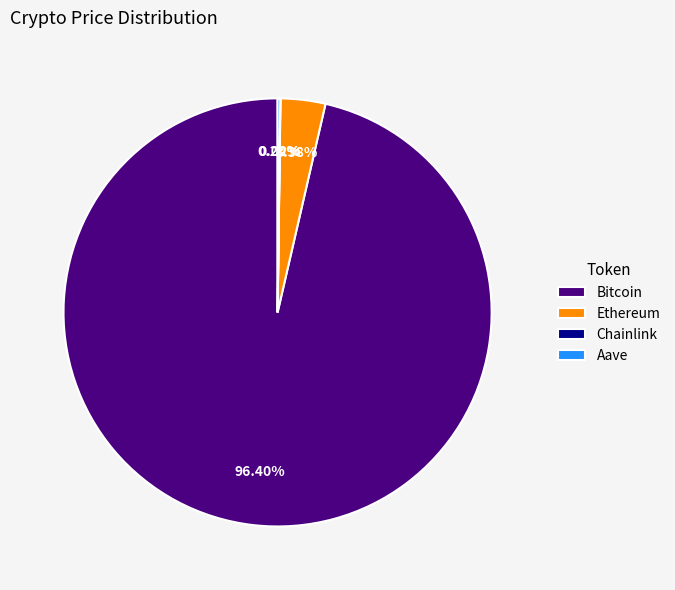

Does Ethereum represent more than half of the total?

No